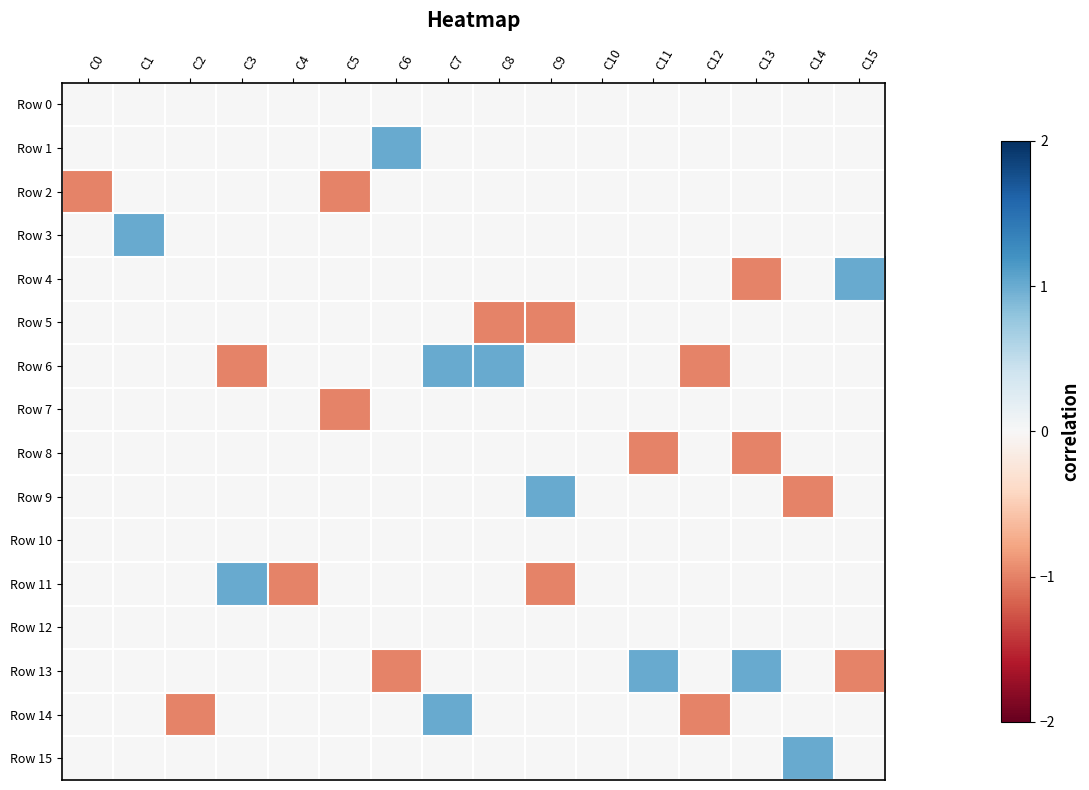

Which series changed the most between C3 and C8?

Row 6